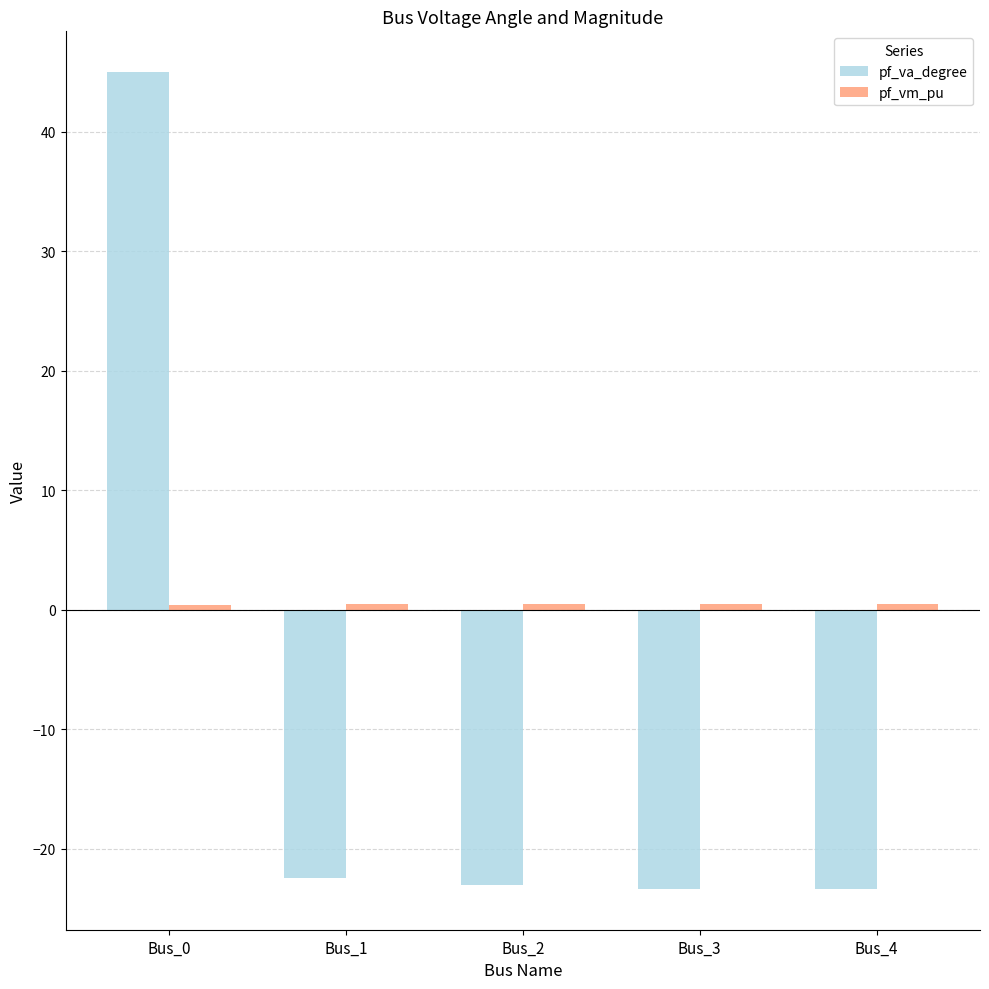

What is the total value across all series at Bus_0?

45.4